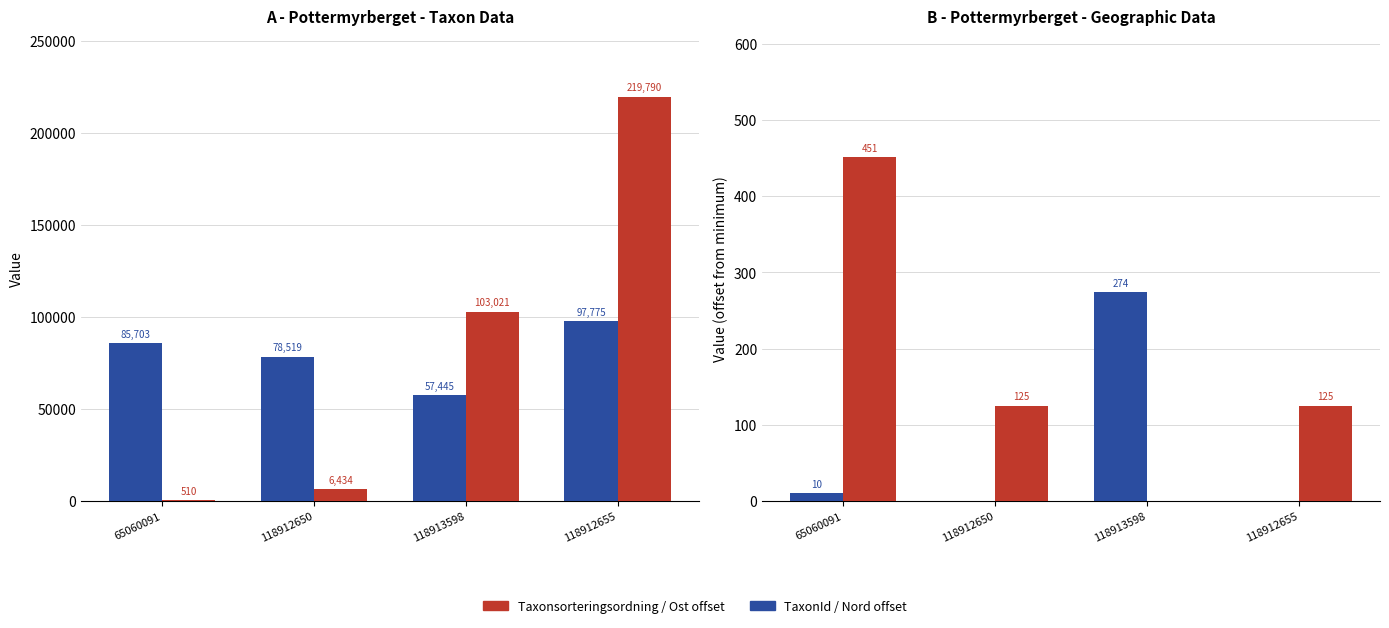

What is the label of the 1st bar from the right?

118912655